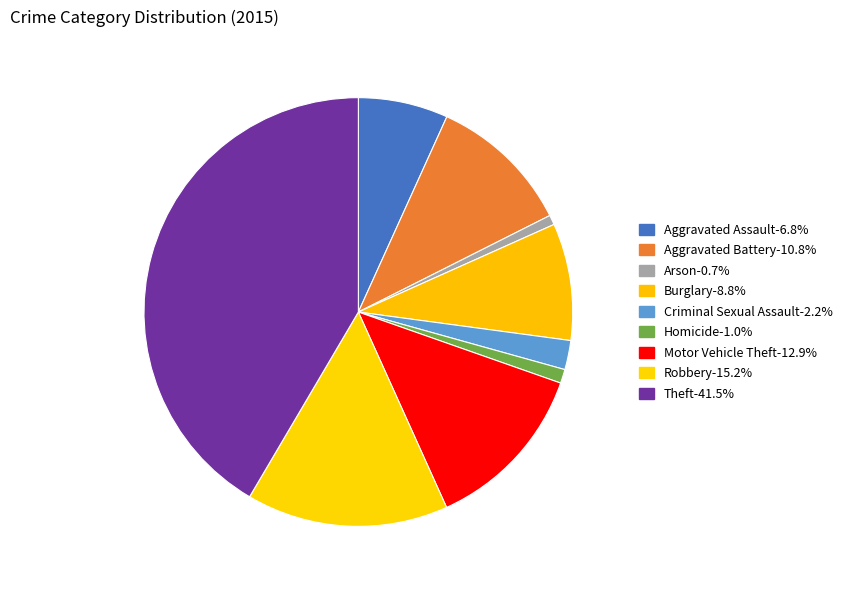

Count the number of slices in the pie.

9